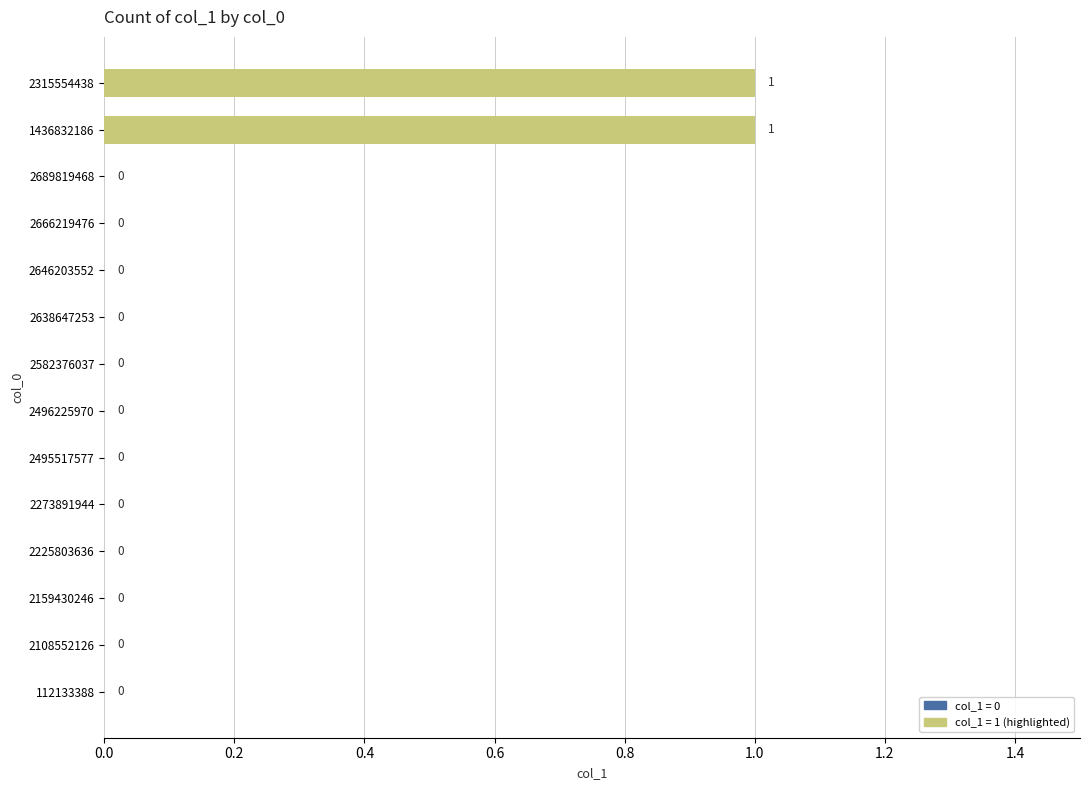

Is it true that the value at 2273891944 is 0?

True